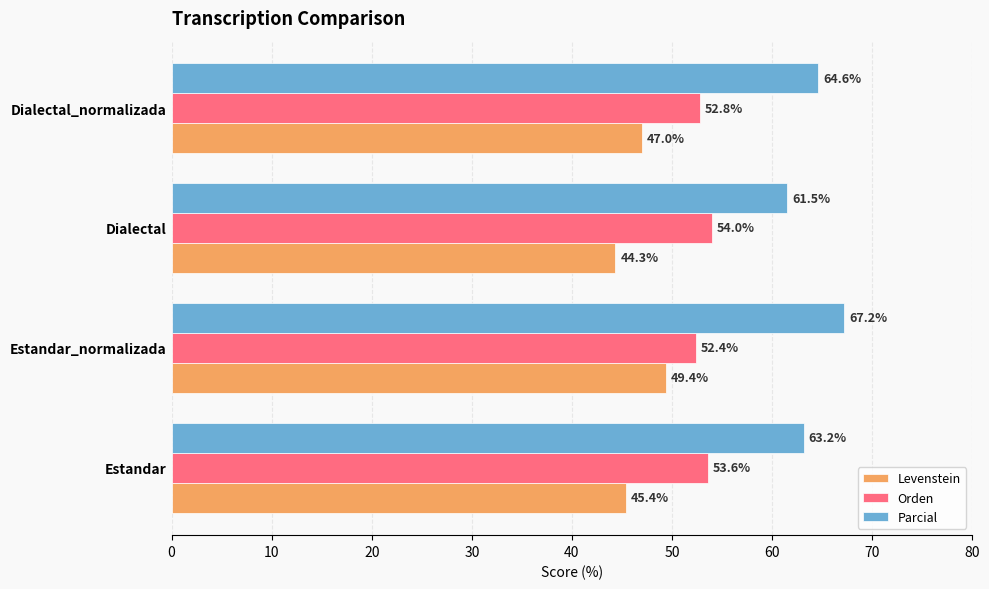

At which label is Parcial closest to 64?

Dialectal_normalizada